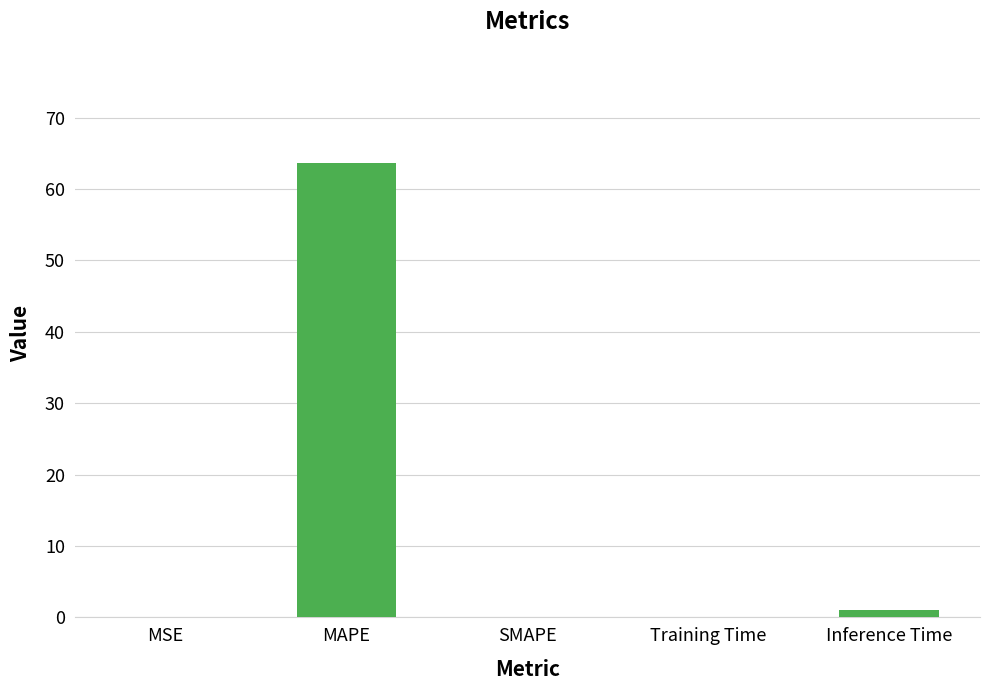

What is the sum of all values?

64.8